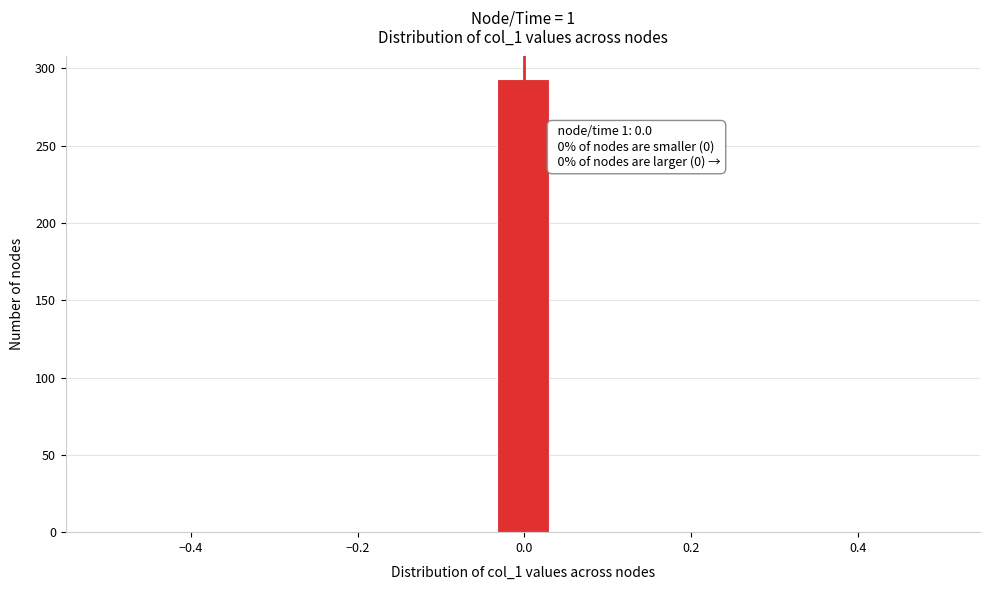

Read against the x-axis, roughly where is the centre of the tallest bar?

0.00